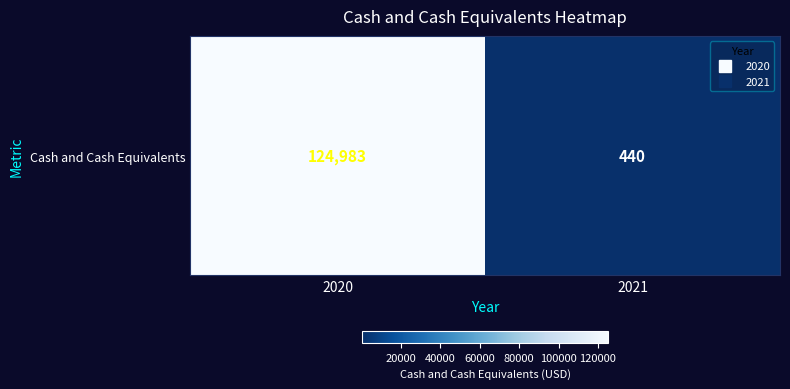

Which label corresponds to the largest value in the chart?

2020